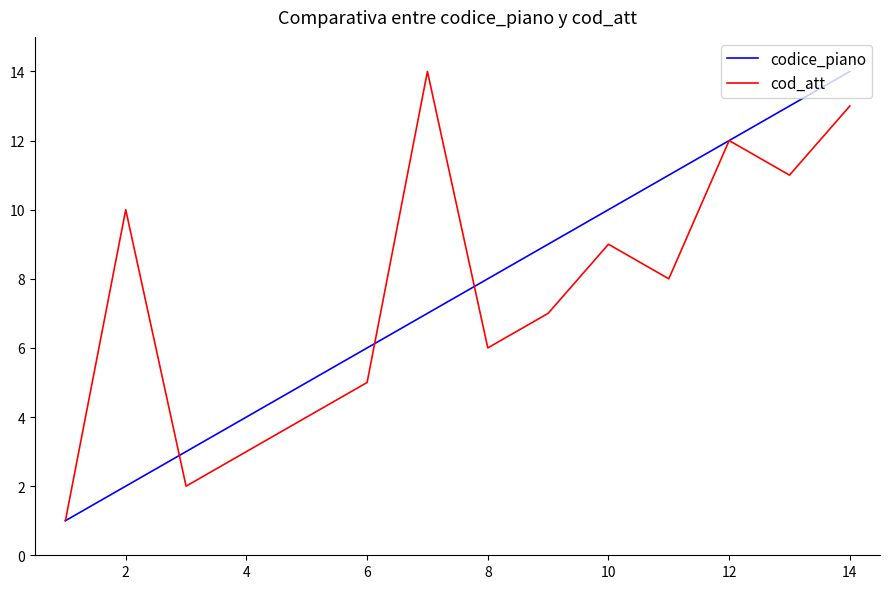

What is the highest value of the codice_piano series?

14